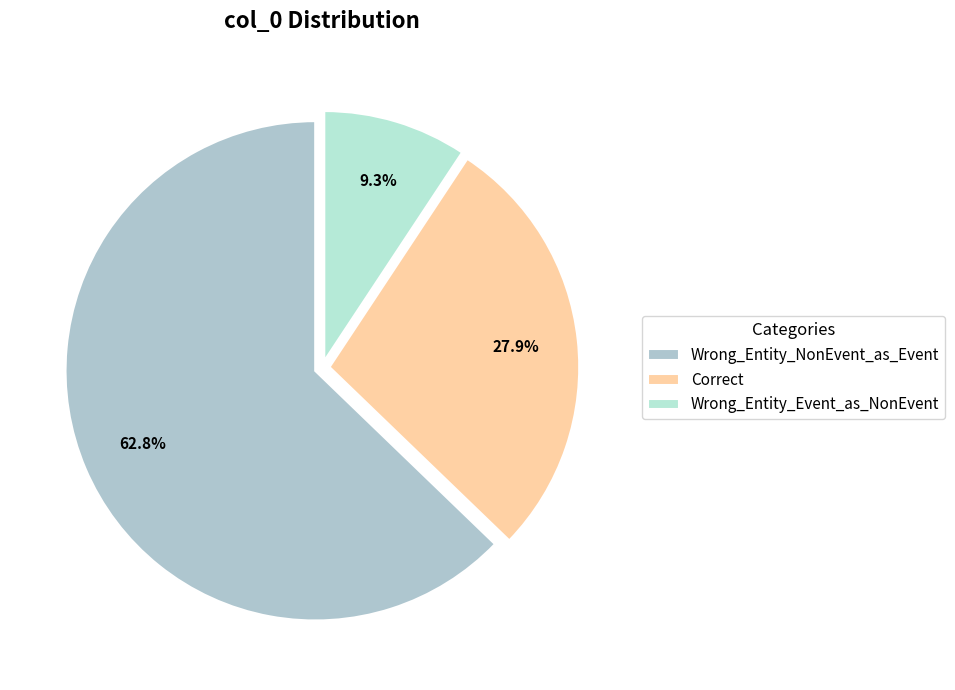

Is it true that Correct is 19% of the pie?

False